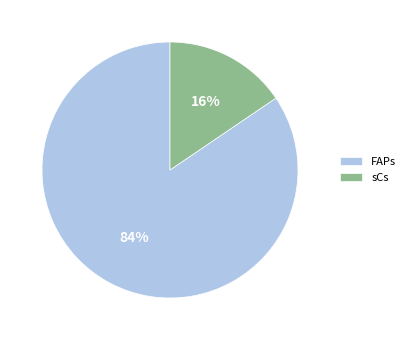

Count the number of slices in the pie.

2